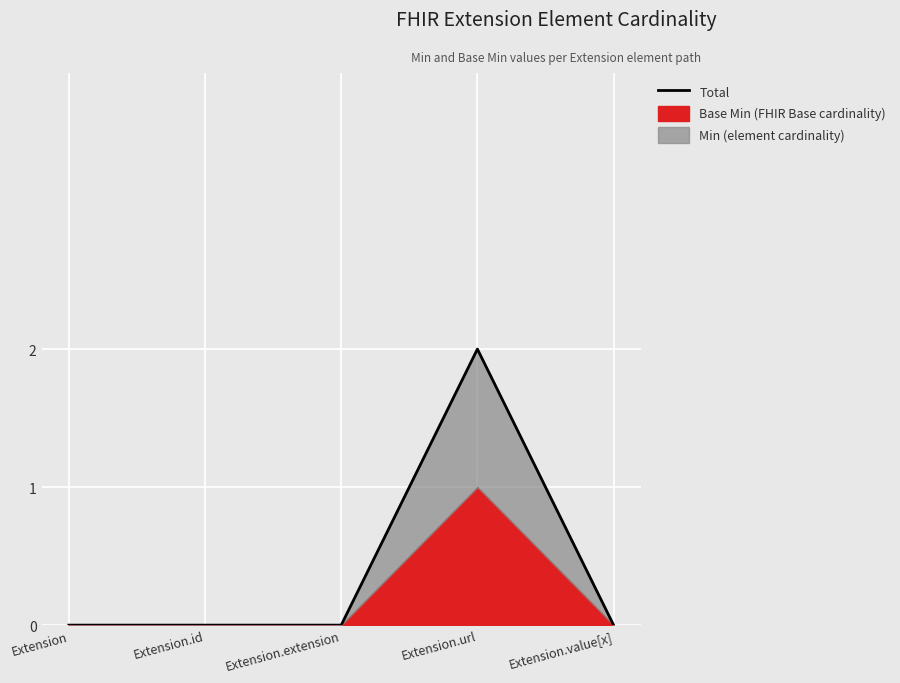

Rank the categories by value from highest to lowest.

Extension.url, Extension, Extension.id, Extension.extension, Extension.value[x]